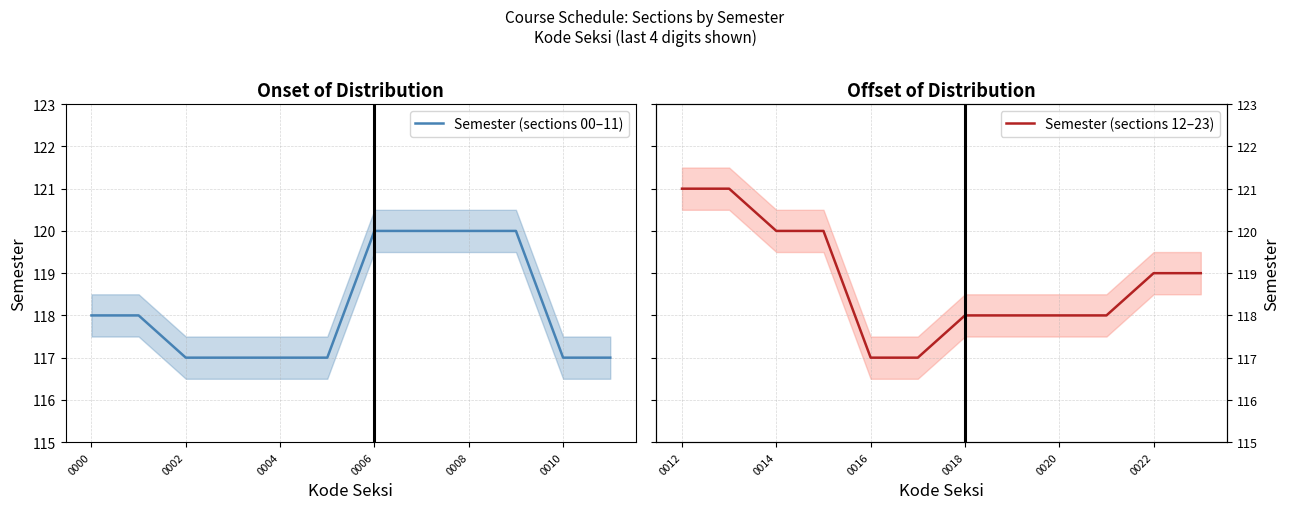

How many lines are shown in the chart?

2